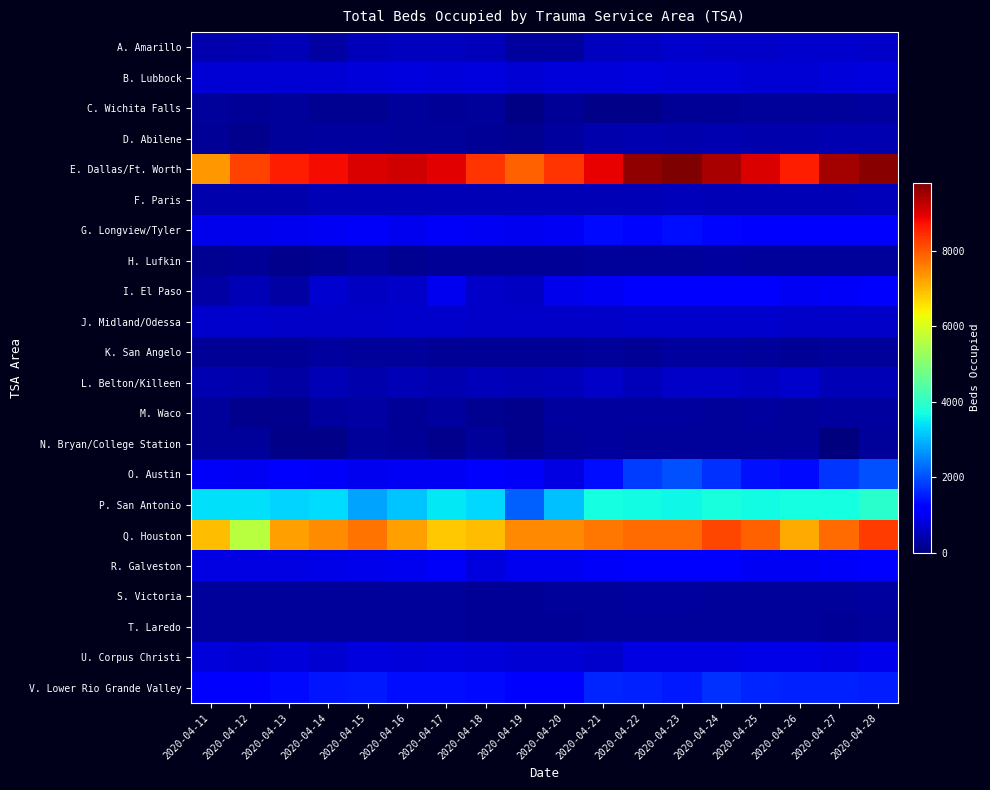

List the series in order of their peak value, lowest first.

T. Laredo, H. Lufkin, N. Bryan/College Station, S. Victoria, C. Wichita Falls, K. San Angelo, M. Waco, D. Abilene, F. Paris, A. Amarillo, J. Midland/Odessa, L. Belton/Killeen, B. Lubbock, U. Corpus Christi, R. Galveston, I. El Paso, G. Longview/Tyler, V. Lower Rio Grande Valley, O. Austin, P. San Antonio, Q. Houston, E. Dallas/Ft. Worth